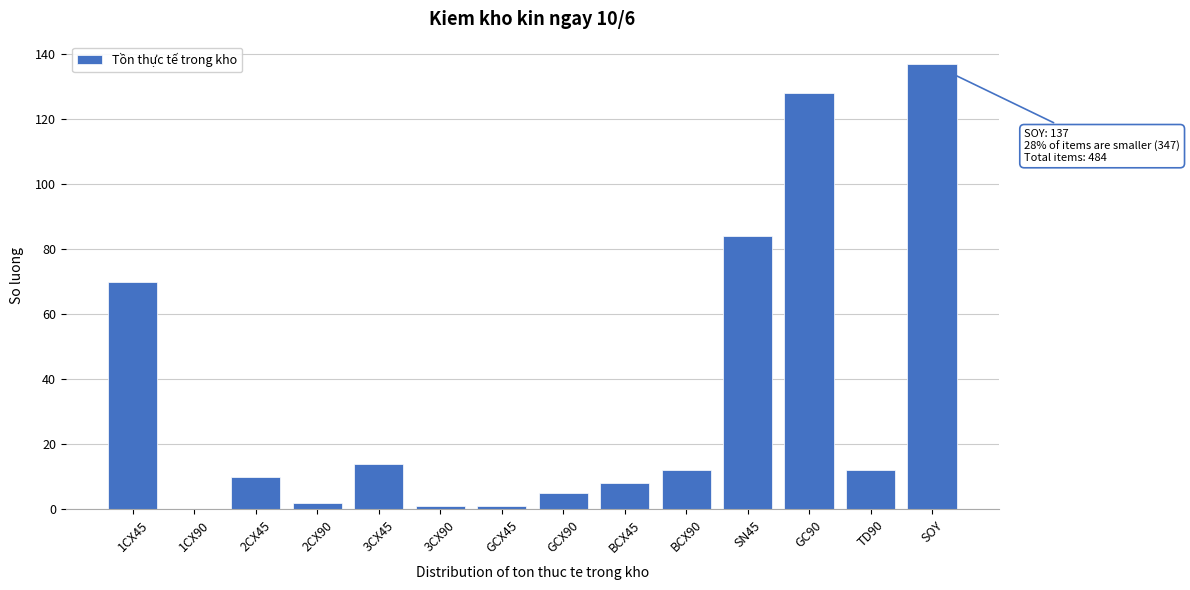

Reading left to right, transcribe all the data shown in this chart.

1CX45=70	1CX90=0	2CX45=10	2CX90=2	3CX45=14	3CX90=1	GCX45=1	GCX90=5	BCX45=8	BCX90=12	SN45=84	GC90=128	TD90=12	SOY=137